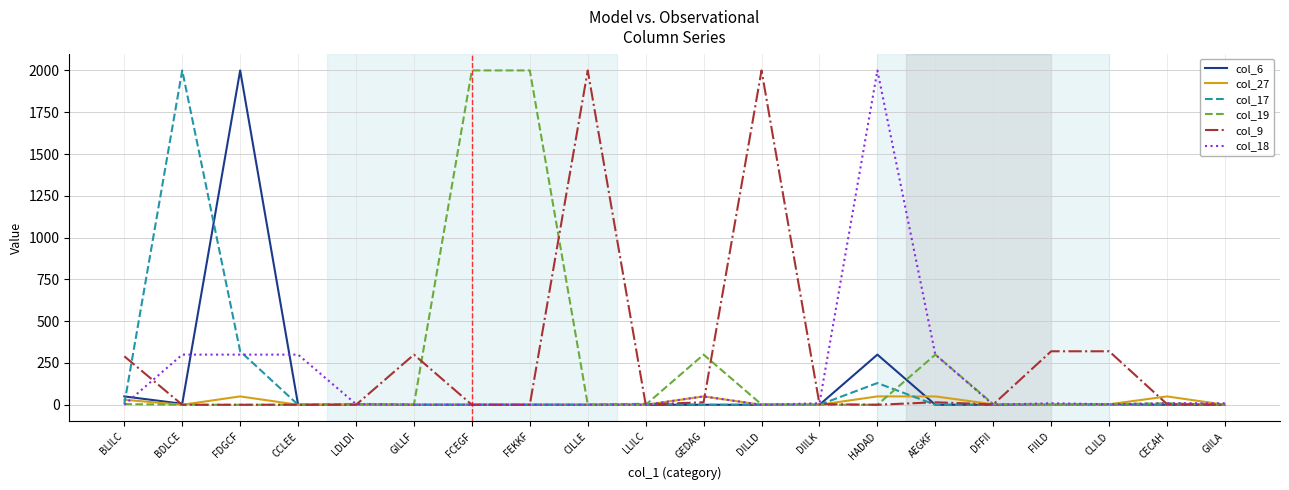

What is the average value of the col_17 series?

123